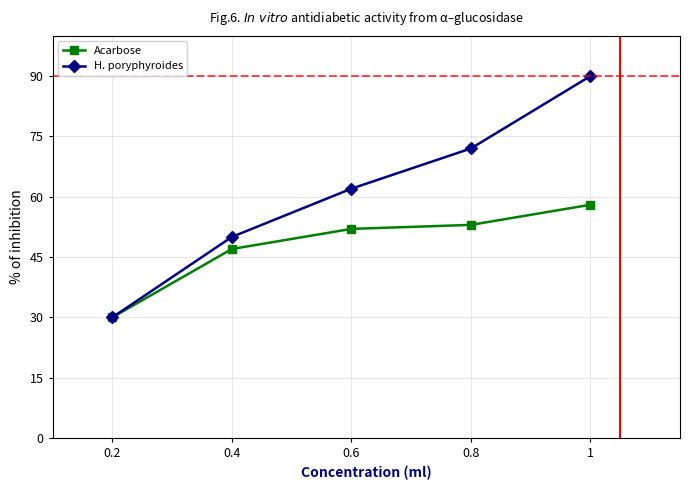

What is the label of the 5th point from the right?

0.2